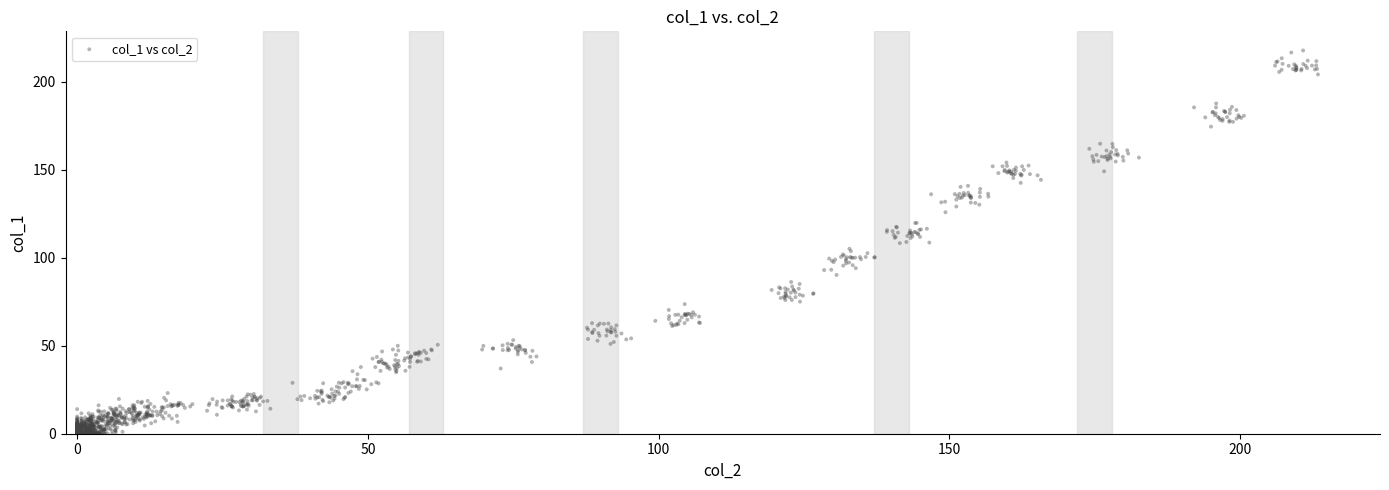

What is the range of Y values (max minus min)?

217.8